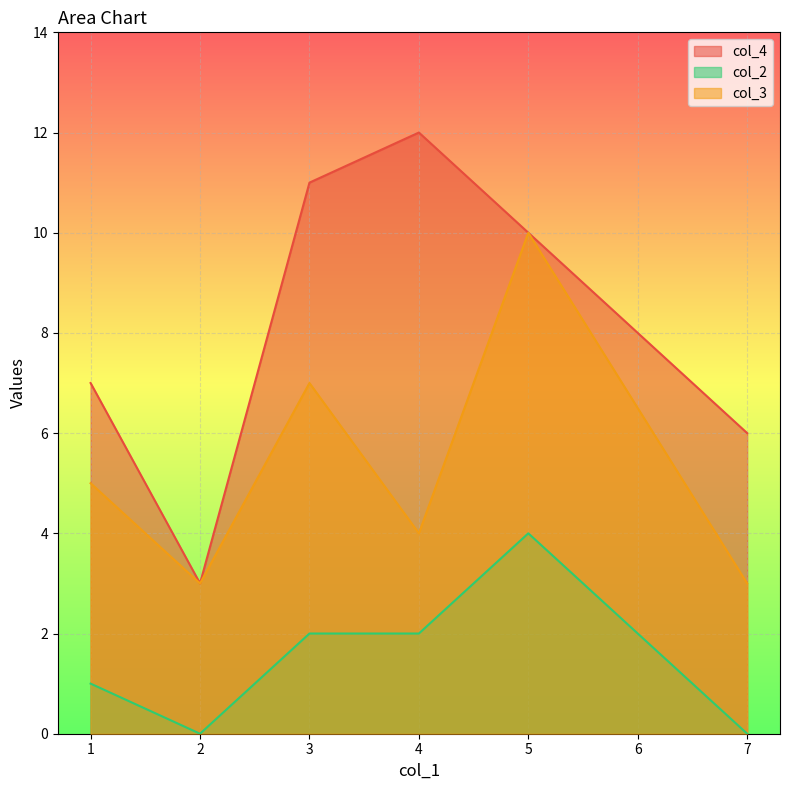

List the series in order of their peak value, highest first.

col_4, col_3, col_2